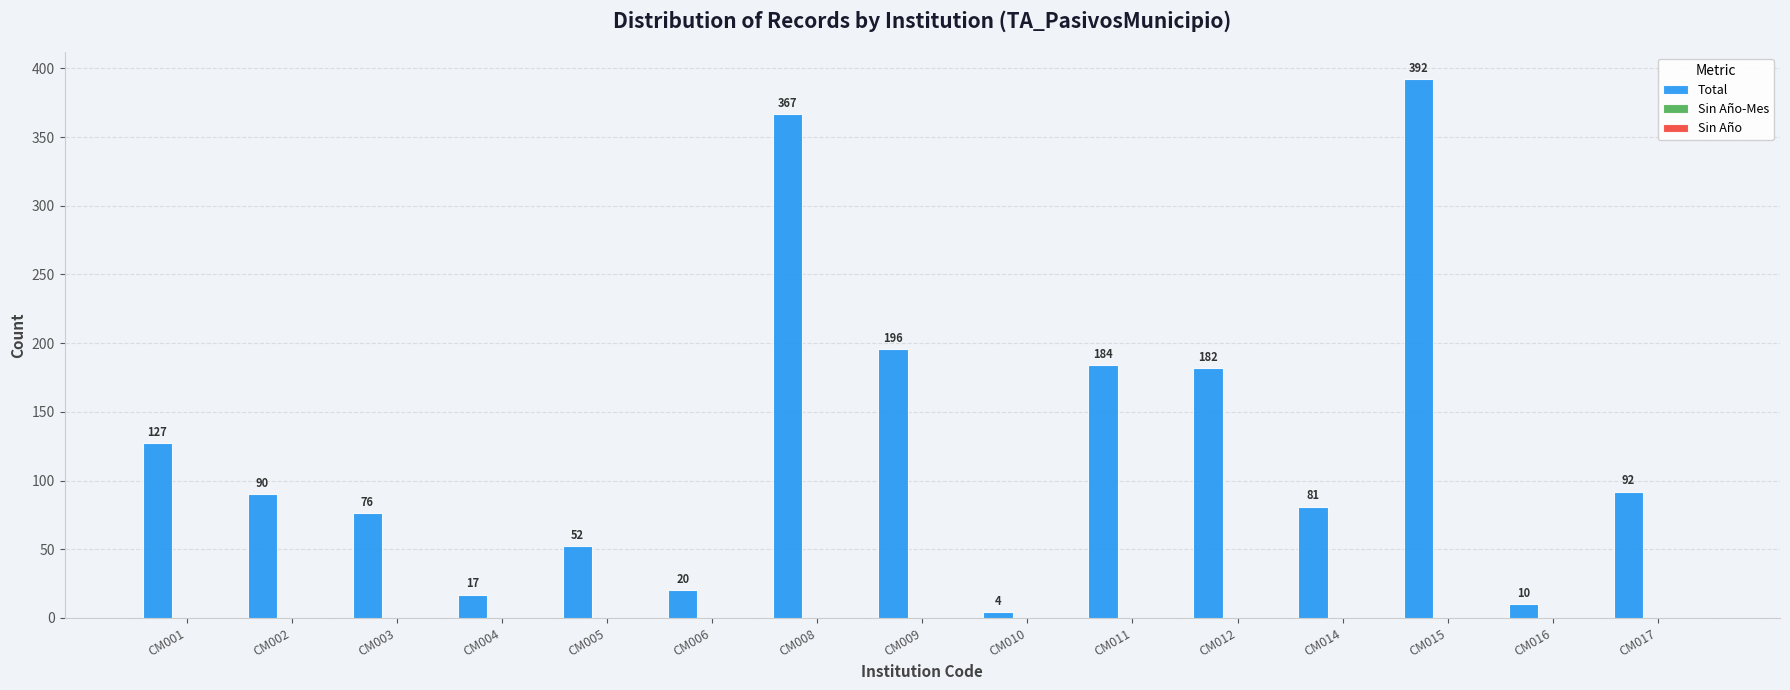

How many bars are there in total?

15